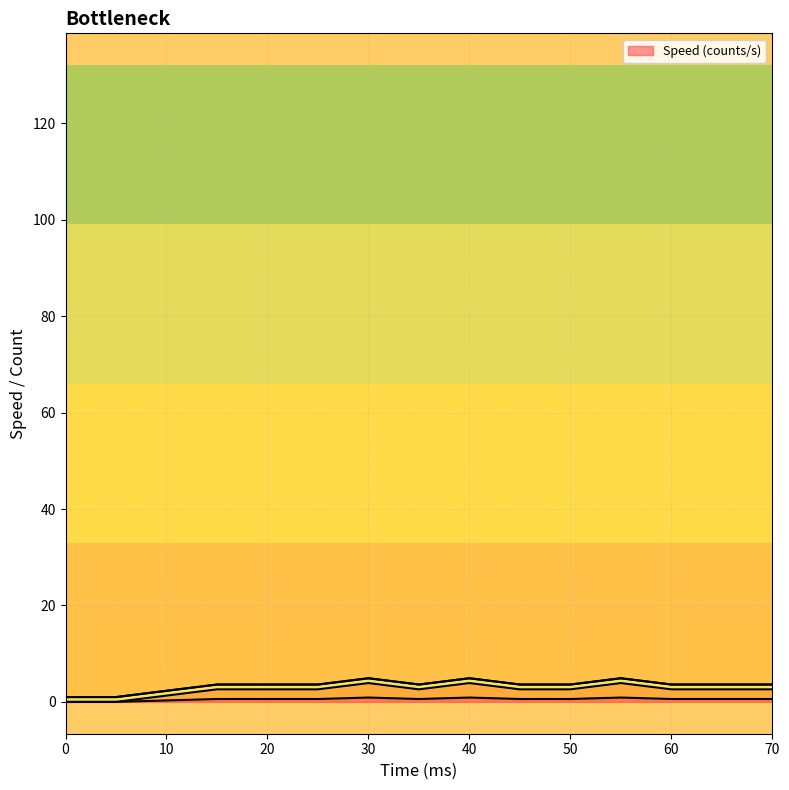

Reading left to right, transcribe all the data shown in this chart.

Speed (counts/s): 0=0.0	5=0.0	10=0.3	15=0.6	20=0.6	25=0.6	30=0.9	35=0.6	40=0.9	45=0.6	50=0.6	55=0.9	60=0.6	65=0.6	70=0.6
_3: 0=1.0	5=1.0	10=2.3	15=3.6	20=3.6	25=3.6	30=4.9	35=3.6	40=4.9	45=3.6	50=3.6	55=4.9	60=3.6	65=3.6	70=3.6